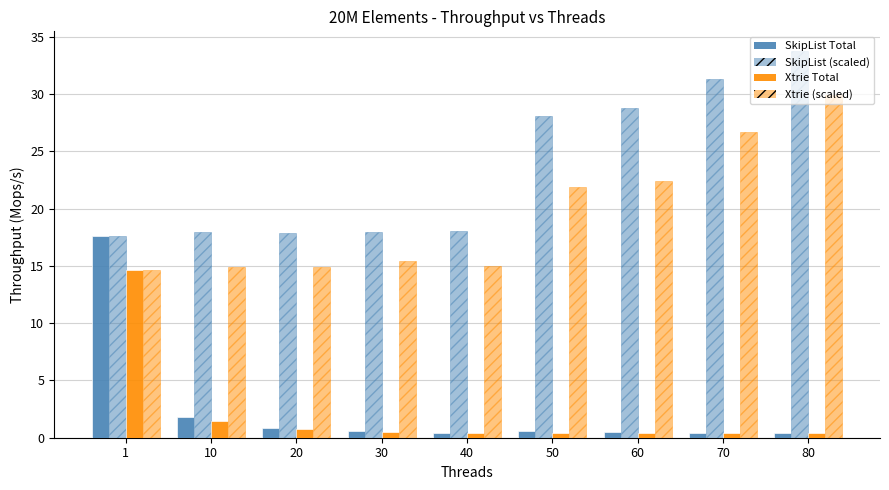

Which category has the lowest value across all series?

60